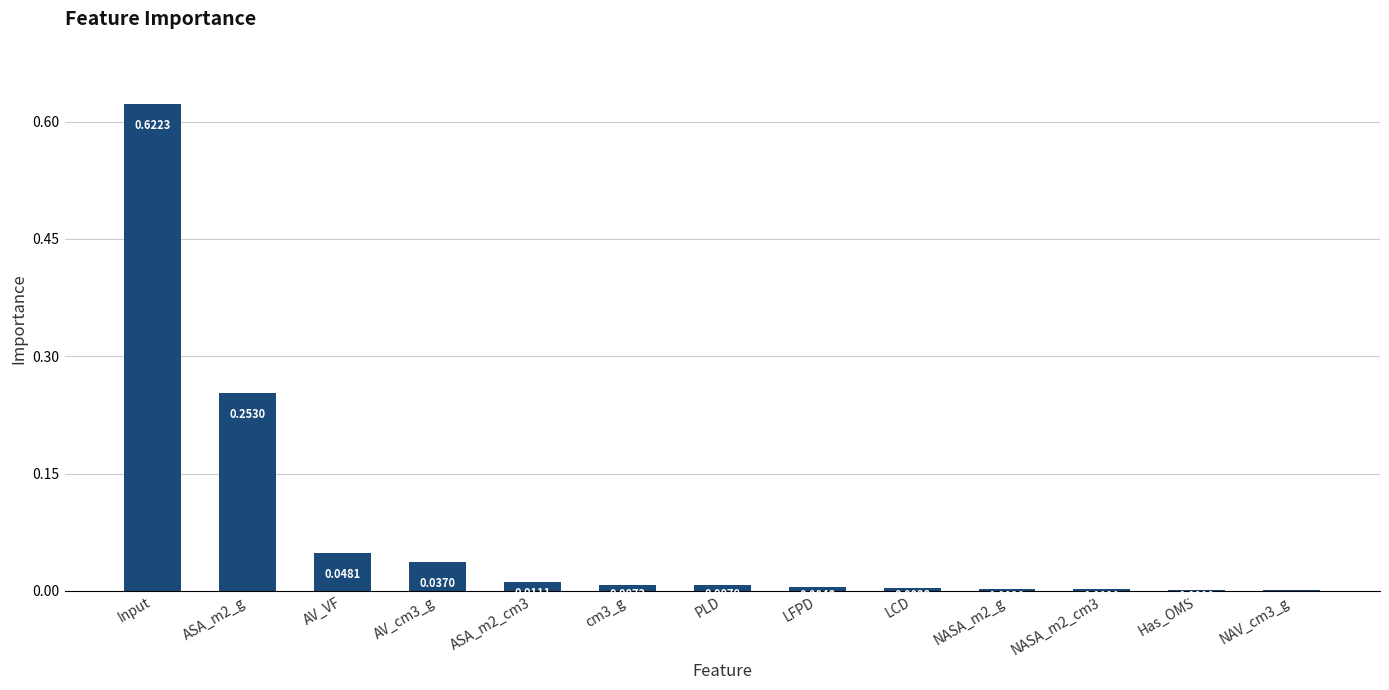

Which has a higher value, LFPD or Has_OMS?

LFPD